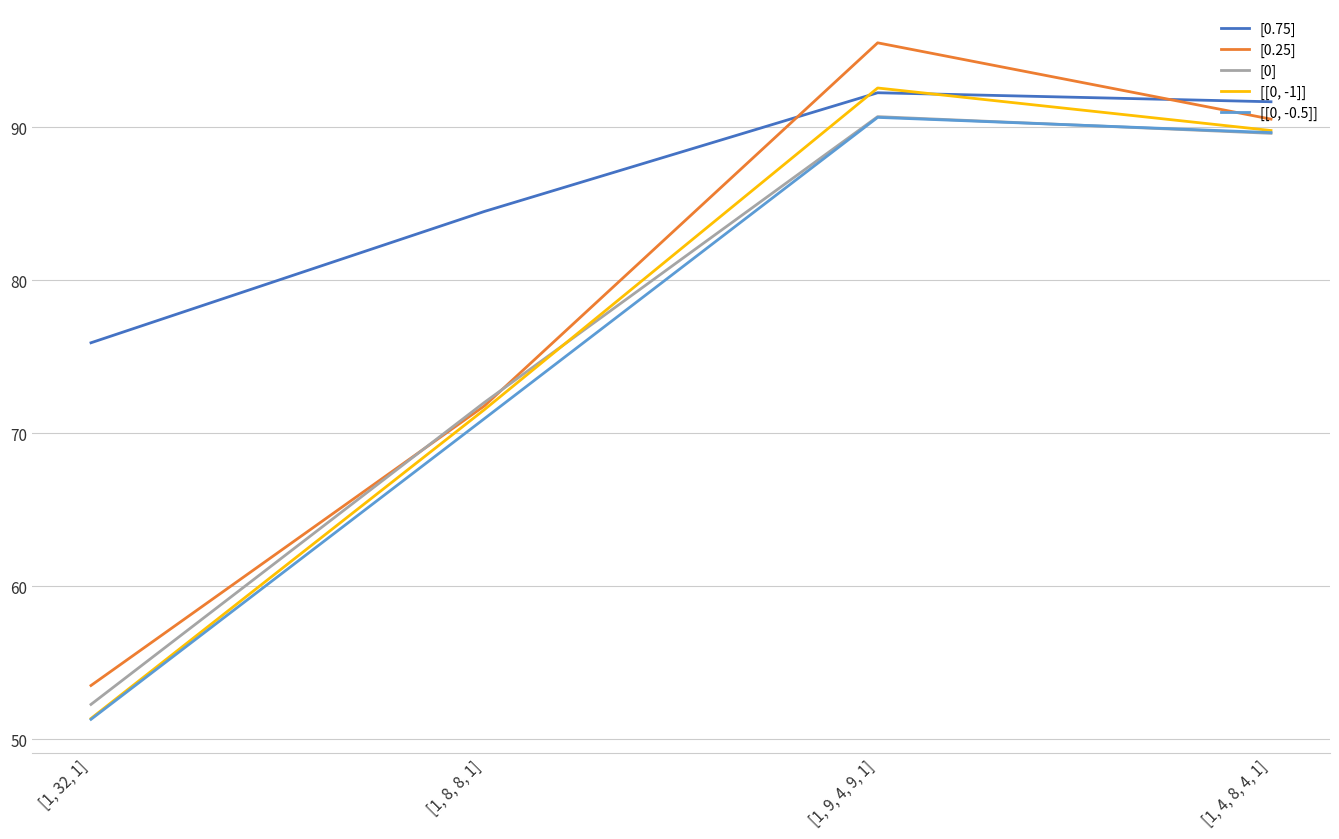

The [[0, -1]] series shows 71.5 at [1, 8, 8, 1]. True or false?

True